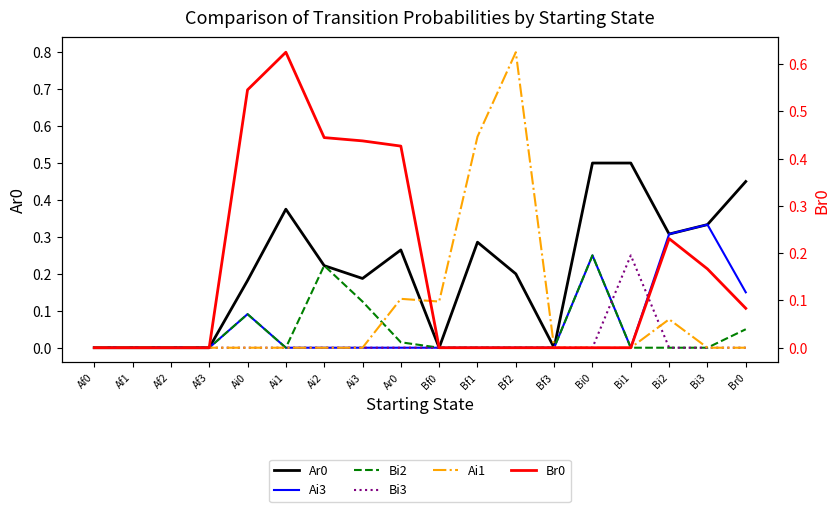

Where do Bi2 and Bi3 first cross each other?

Bi0 and Bi1